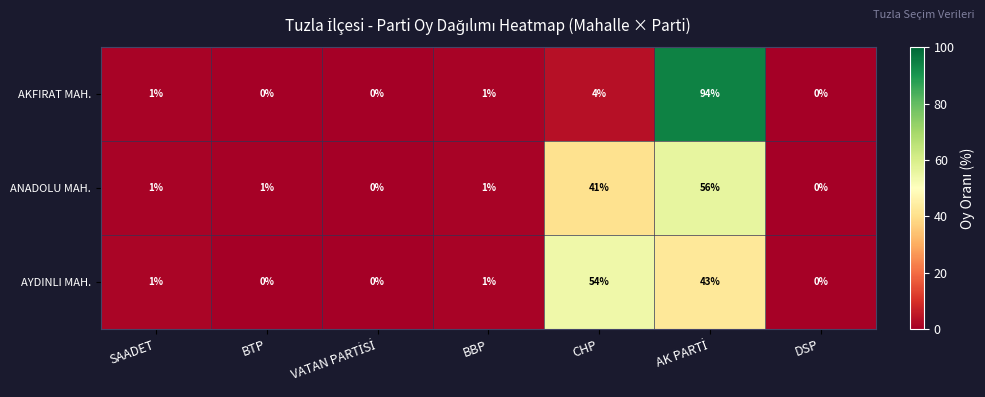

Is it true that ANADOLU MAH. equals 0 at SAADET?

False